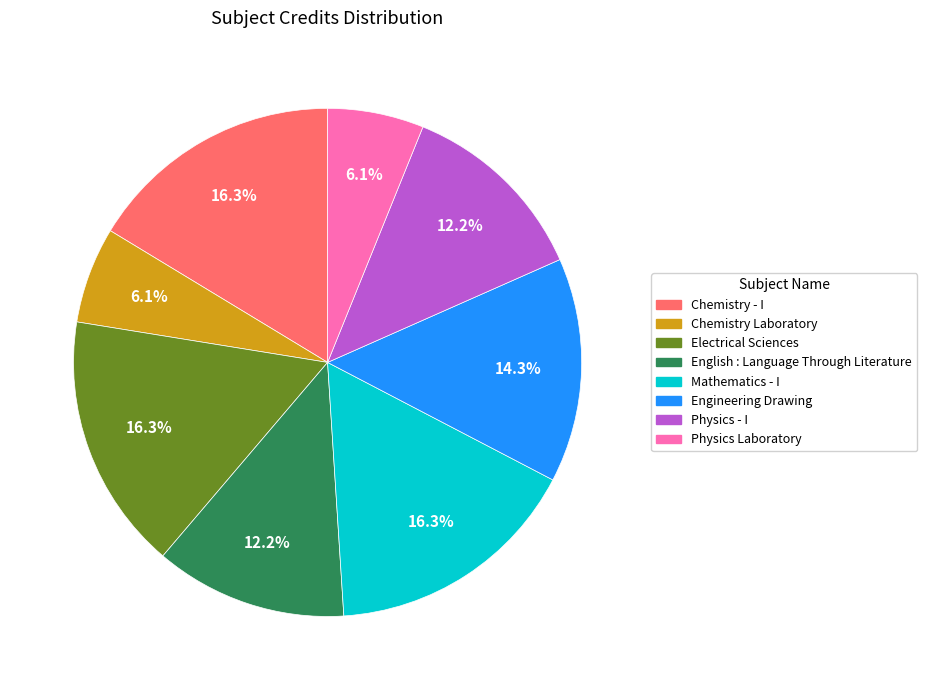

What percentage is NOT represented by Chemistry - I?

83.7%